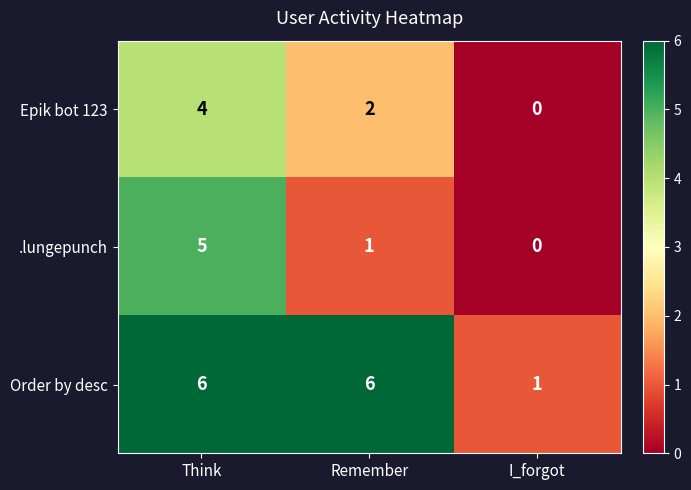

At Remember, list the series in order from smallest to largest.

.lungepunch, Epik bot 123, Order by desc